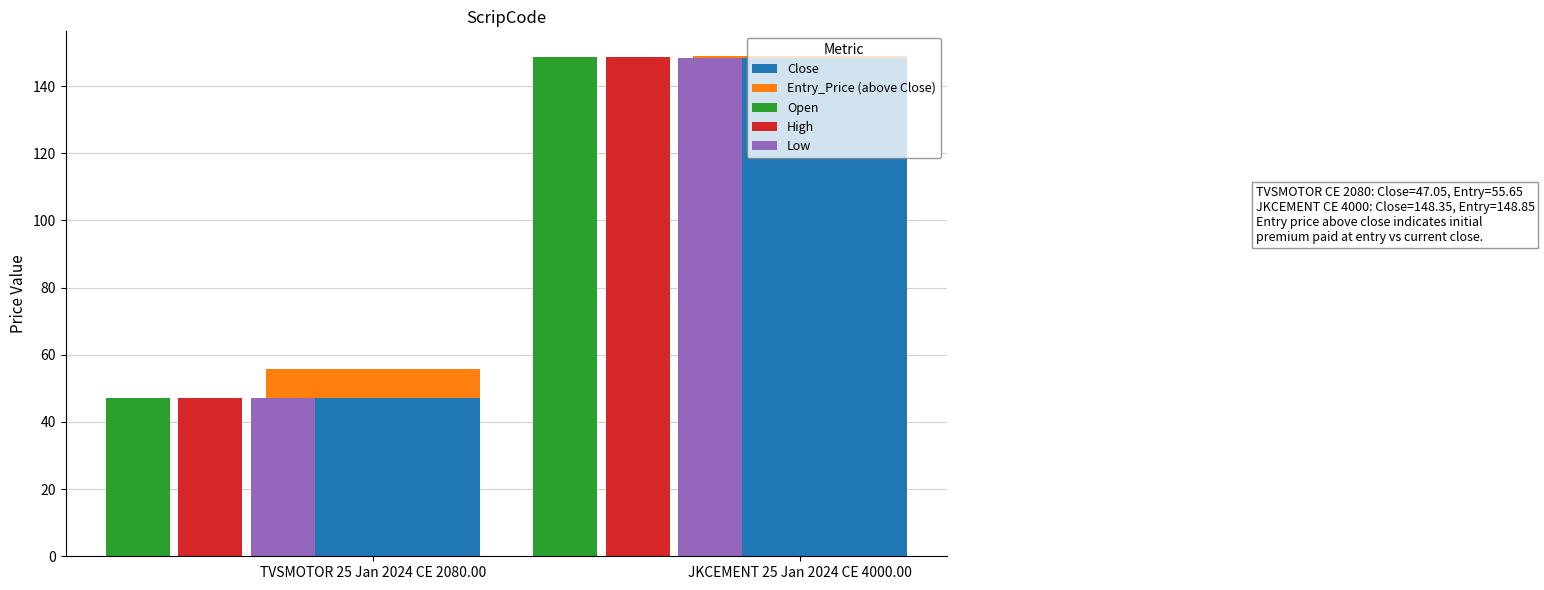

List the labels in order of Close value, largest first.

JKCEMENT 25 Jan 2024 CE 4000.00, TVSMOTOR 25 Jan 2024 CE 2080.00